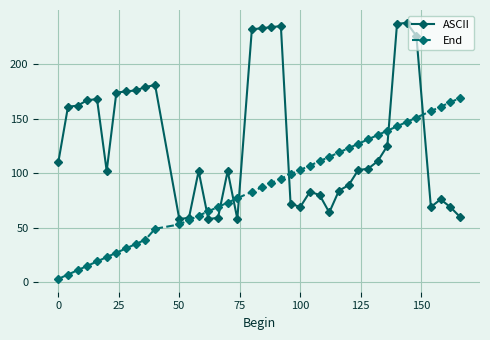

Which series has the largest total across all categories?

ASCII